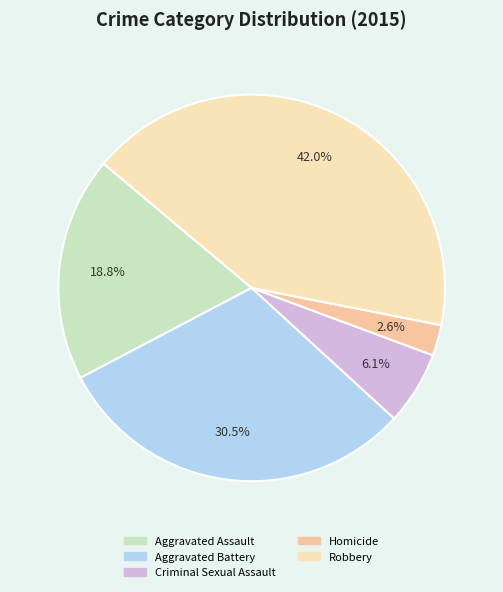

To the nearest percent, what is the difference between the largest and smallest slice percentages?

39%